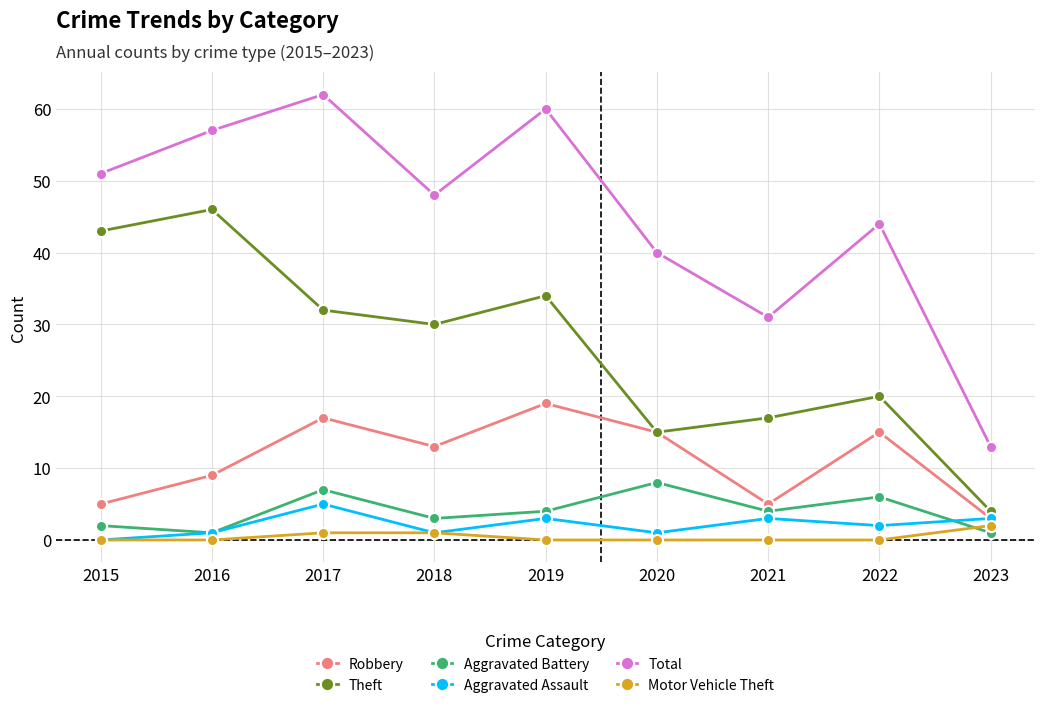

Reading right to left, extract all data points from this chart.

Robbery: 3	15	5	15	19	13	17	9	5
Theft: 4	20	17	15	34	30	32	46	43
Aggravated Battery: 1	6	4	8	4	3	7	1	2
Aggravated Assault: 3	2	3	1	3	1	5	1	0
Total: 13	44	31	40	60	48	62	57	51
Motor Vehicle Theft: 2	0	0	0	0	1	1	0	0